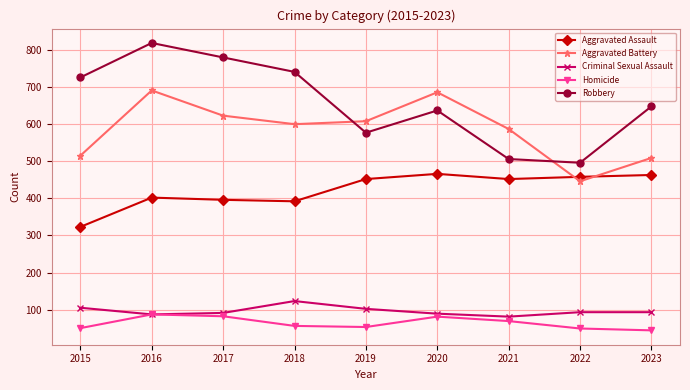

Rank the series at 2019 from highest to lowest value.

Aggravated Battery, Robbery, Aggravated Assault, Criminal Sexual Assault, Homicide